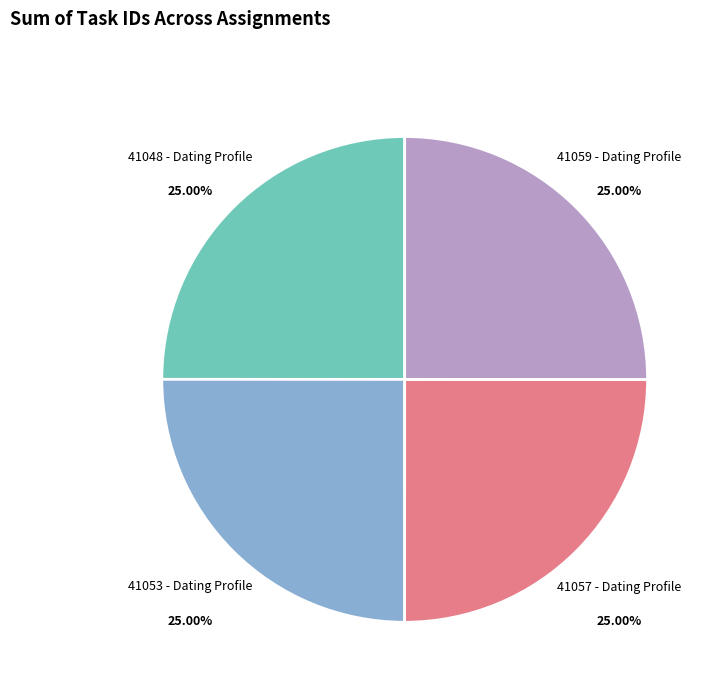

Approximately how many times larger is the value at 41059 - Dating Profile compared to 41057 - Dating Profile?

1.0